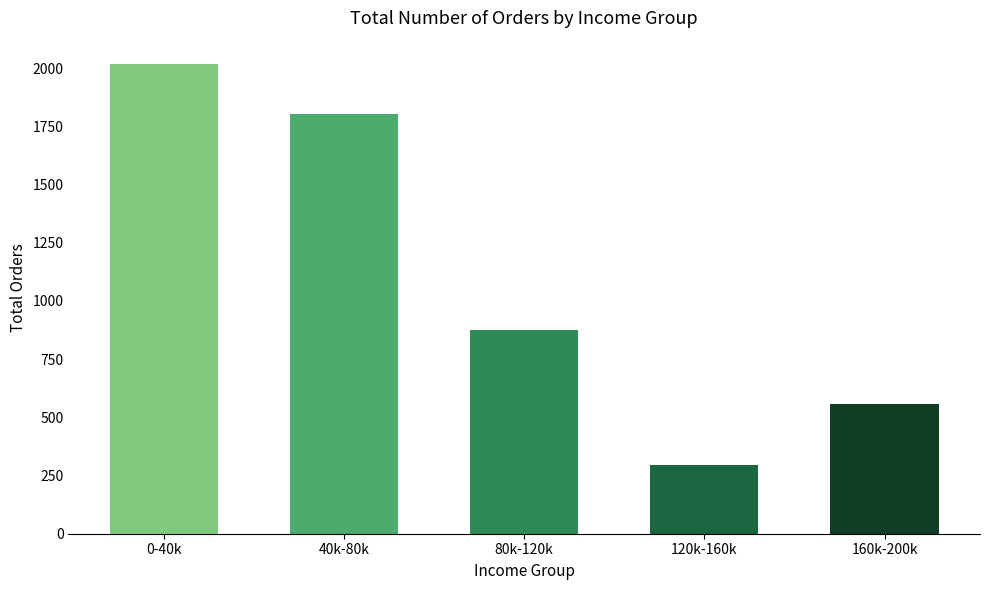

Are the bars grouped side by side (vs. stacked)?

No